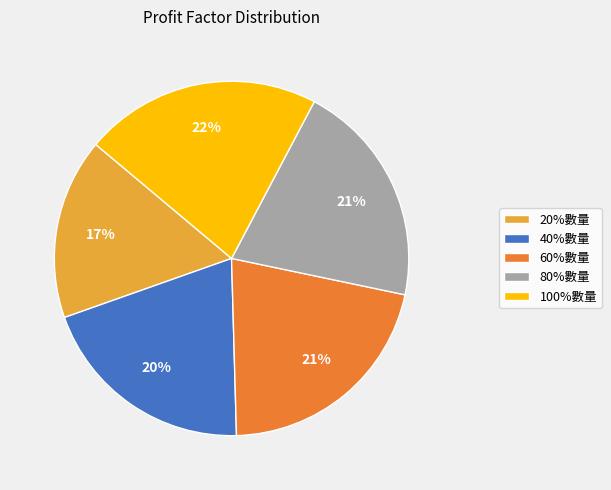

To the nearest percent, what is the combined percentage of 80%數量 and 60%數量?

42%